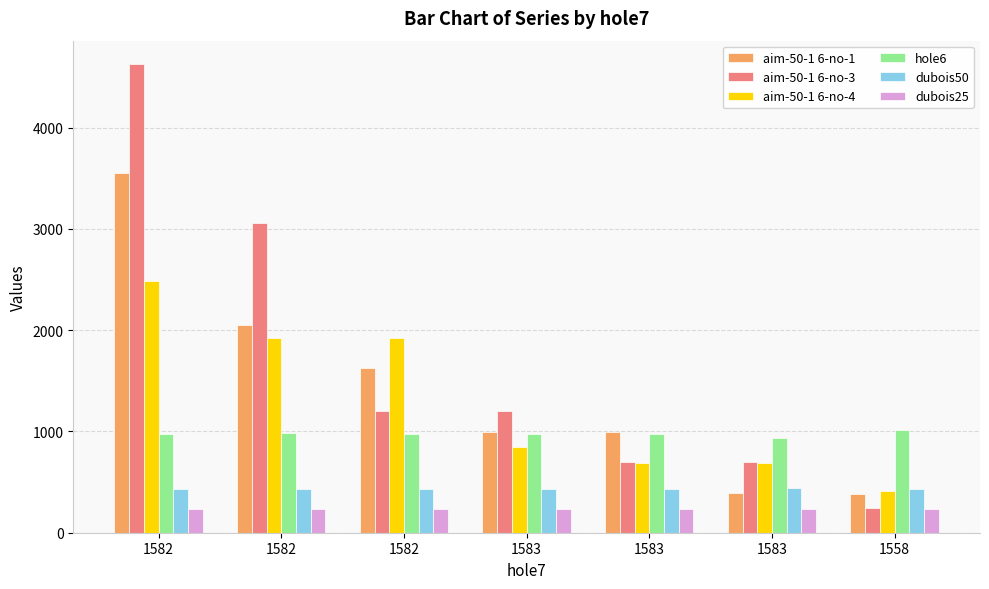

At which category is the sum across all series the highest?

1582